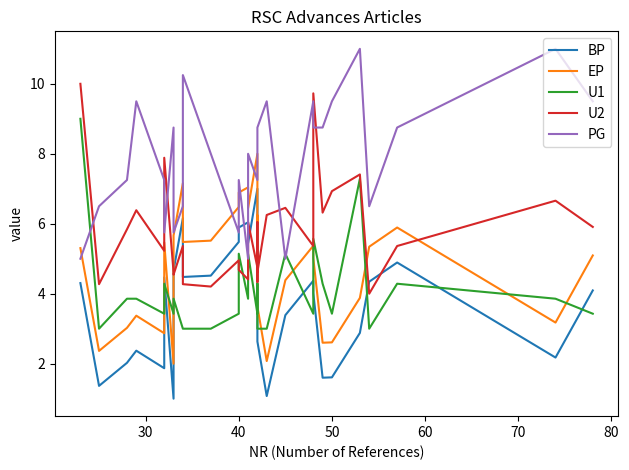

After their last crossing, which series has the higher values: PG or EP?

PG